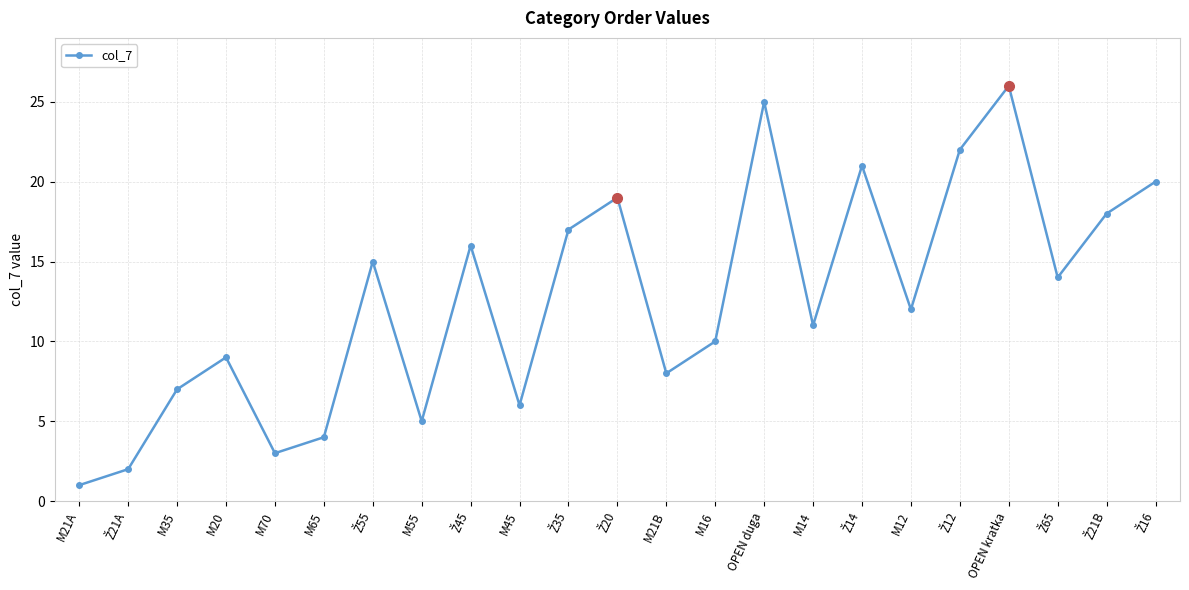

What is the label of the 20th point from the left?

OPEN kratka